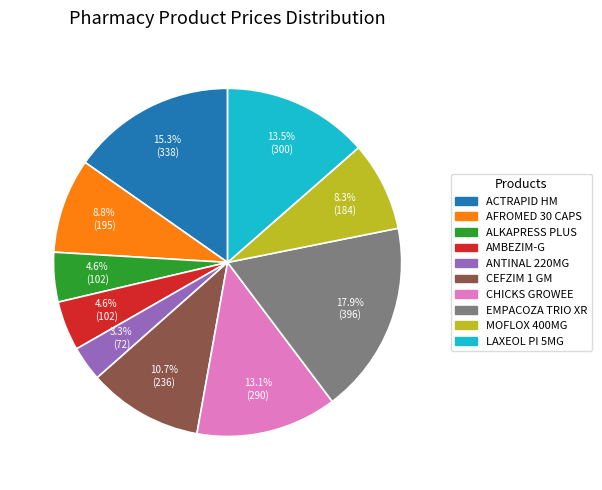

Does any single category account for the majority?

No